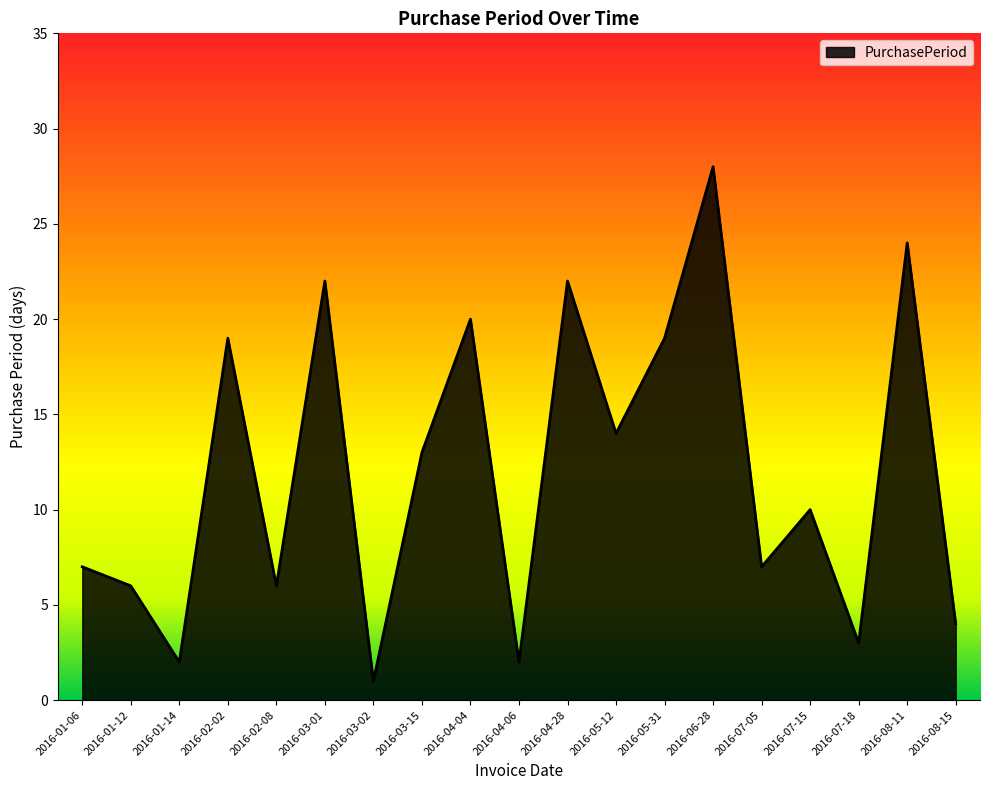

Count the number of categories in the chart.

19